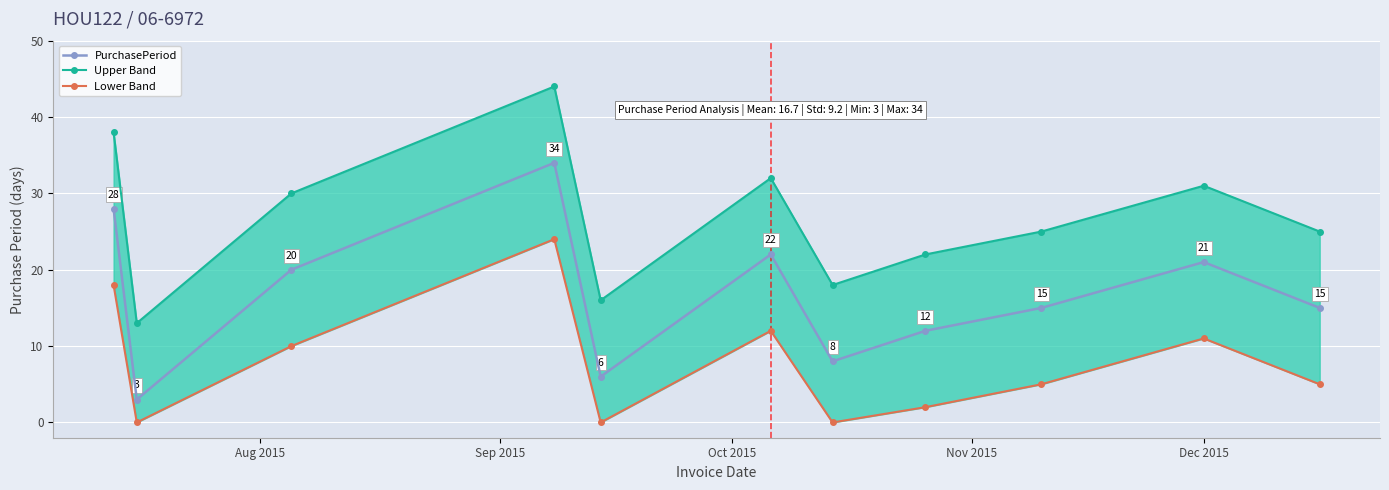

What is the value of the PurchasePeriod point at the 6th from the left?

22